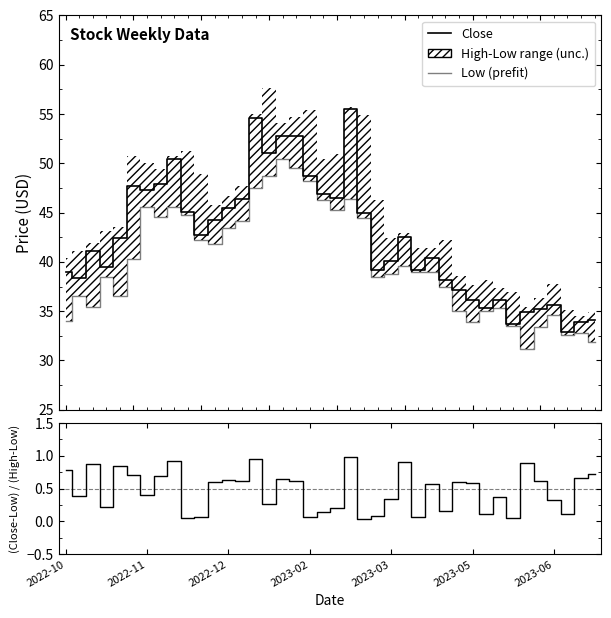

How many values in the Close series are below 42?

20